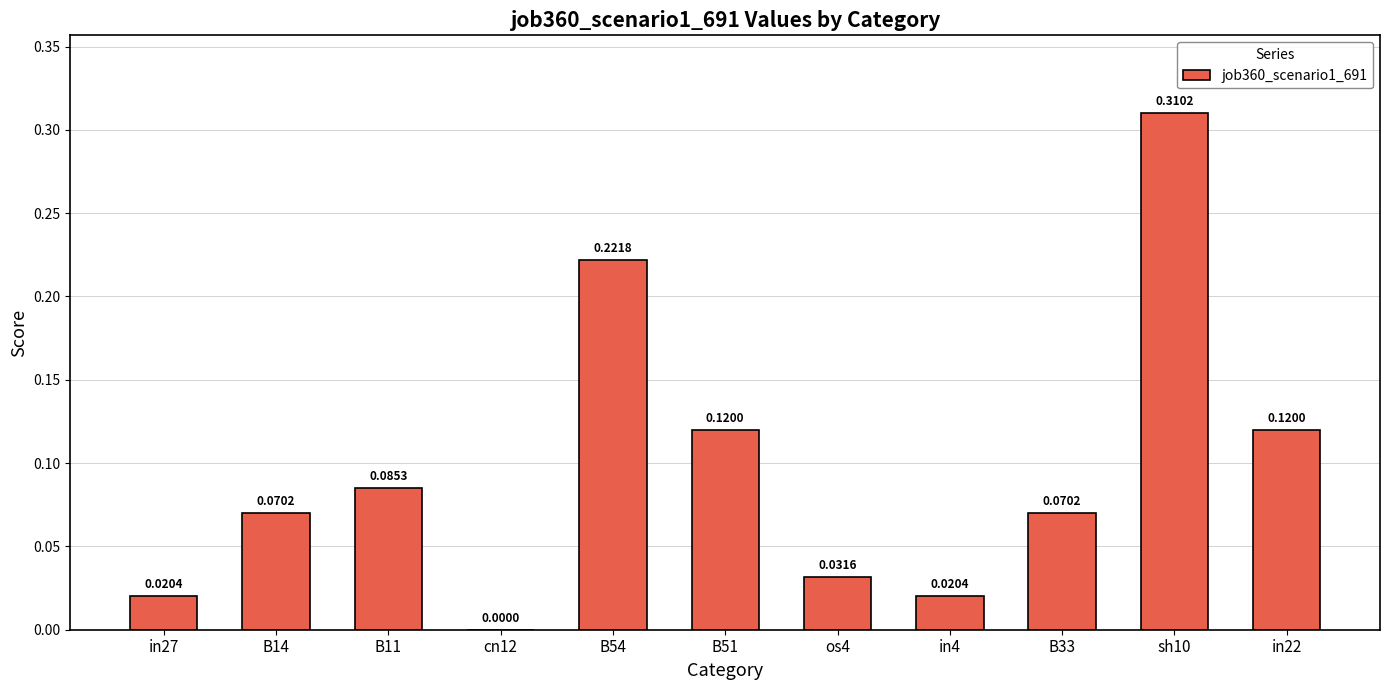

What is the change in value from B11 to B54?

+0.1